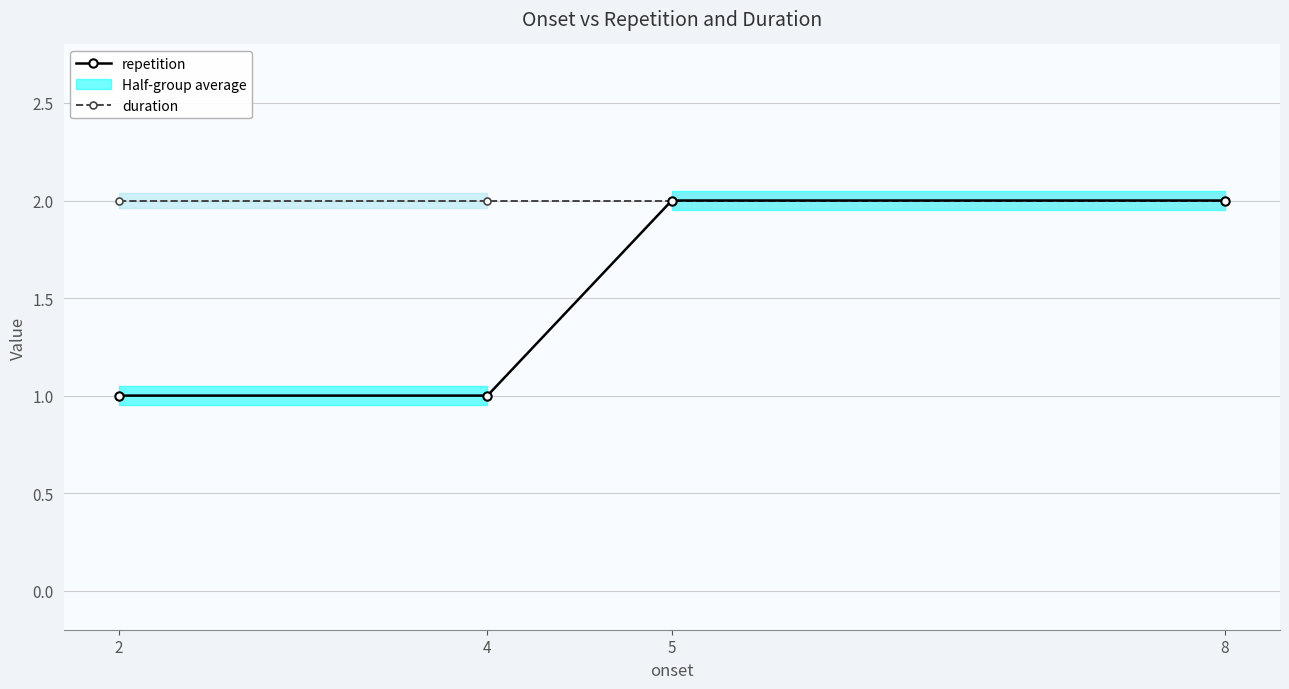

True or false: repetition has more than 1 points higher than both neighbors.

False